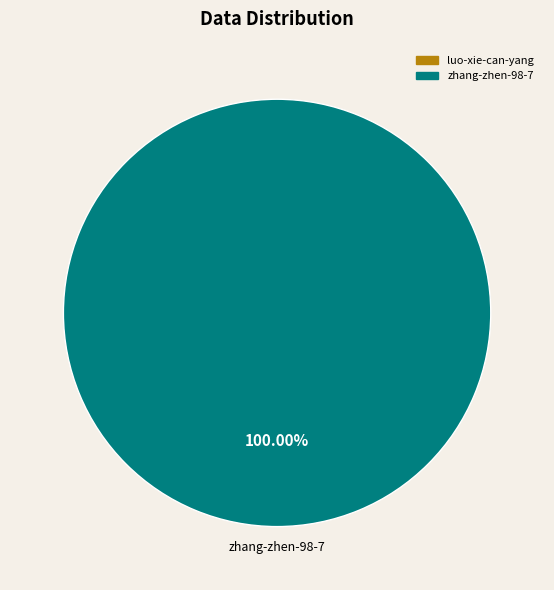

Does any single category account for the majority?

Yes